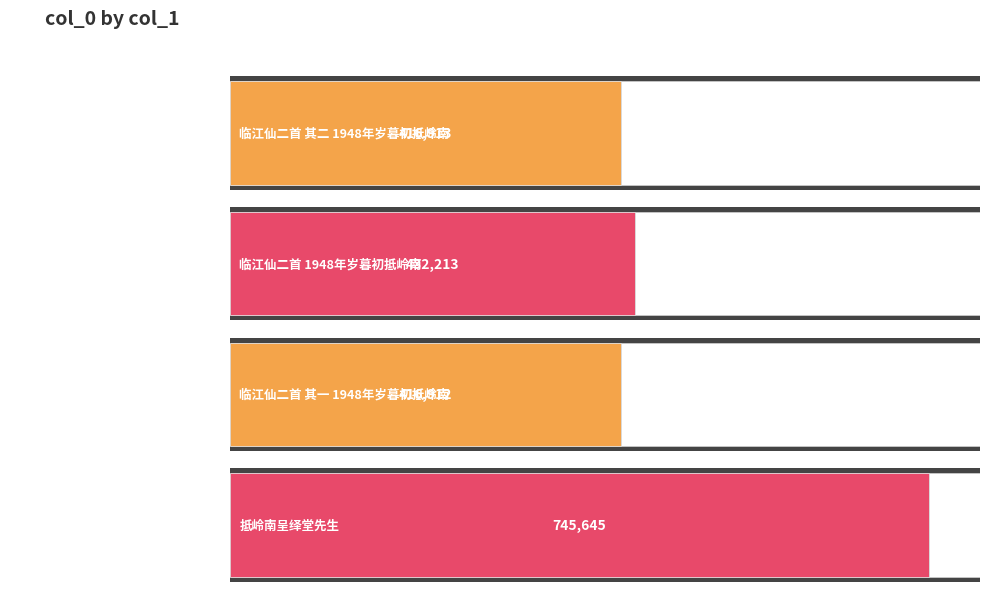

Reading left to right, transcribe all the data shown in this chart.

临江仙二首 其二 1948年岁暮初抵岭南=416913	临江仙二首 1948年岁暮初抵岭南=432213	临江仙二首 其一 1948年岁暮初抵岭南=416912	抵岭南呈绎堂先生=745645